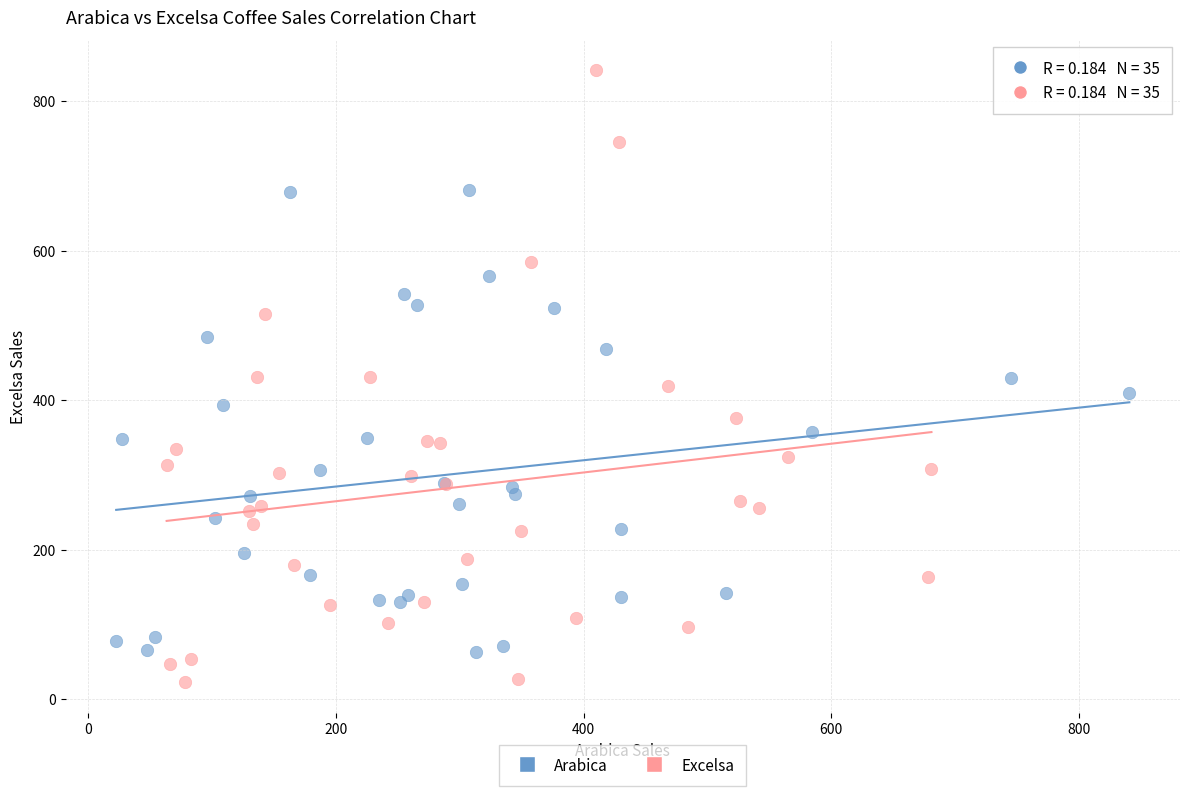

Which series has the largest Y range (max minus min)?

Excelsa